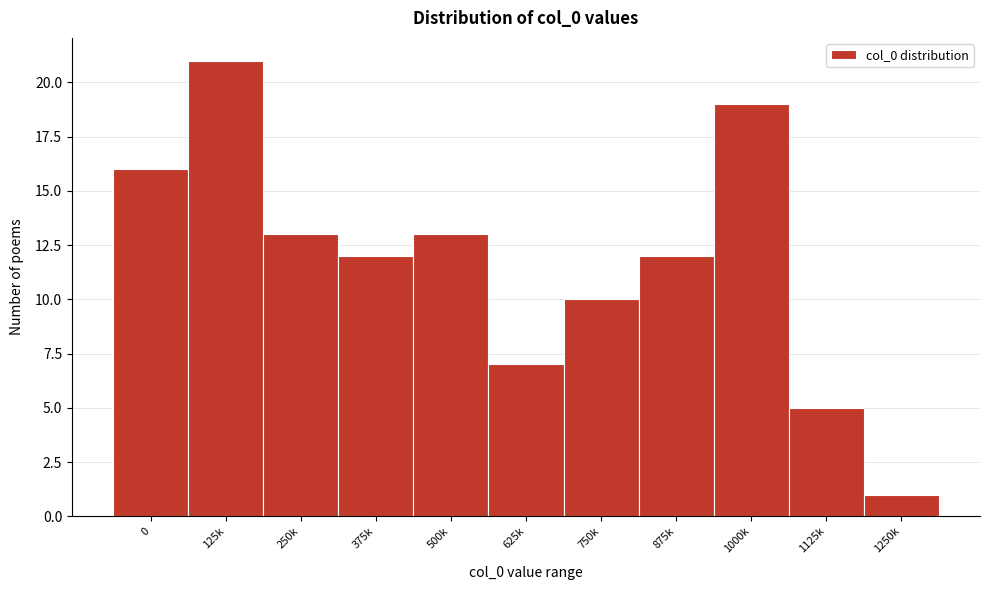

Reading right to left, what are all the values shown in this chart?

1	5	19	12	10	7	13	12	13	21	16